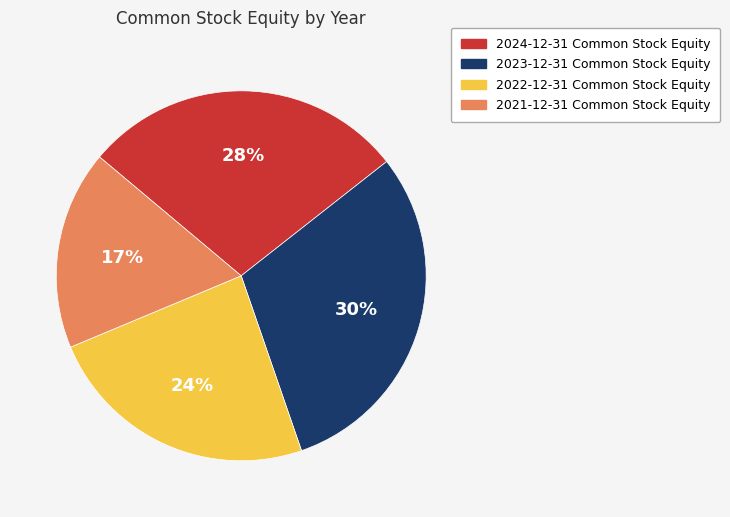

What is the ratio of the value at 2024-12-31 to the value at 2023-12-31?

0.9